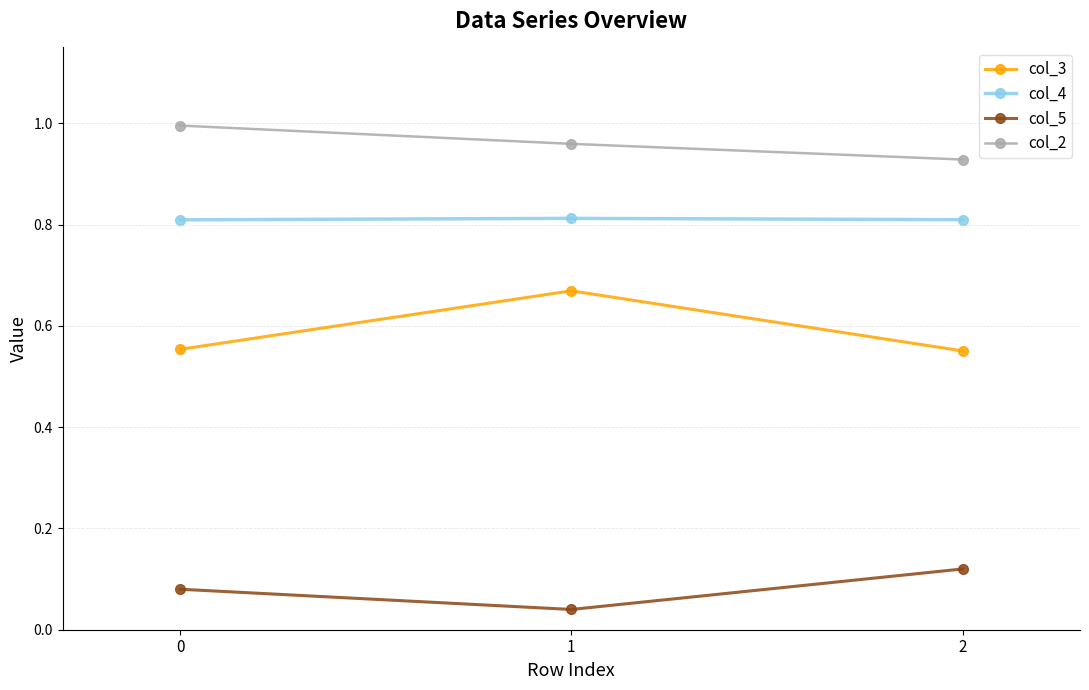

How many col_5 values are between 0 and 1?

3